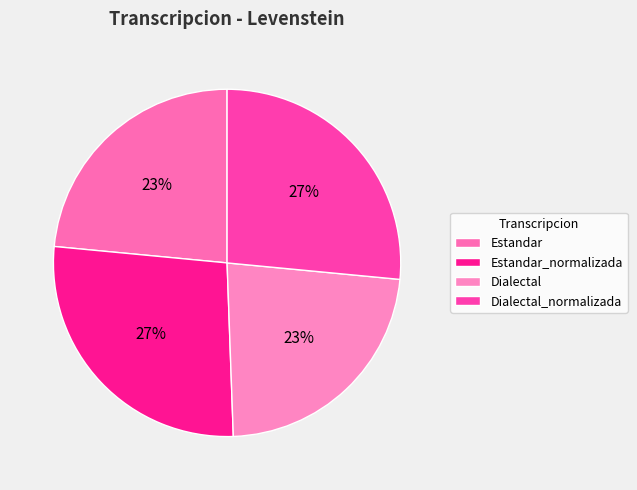

Is the sum of Estandar and Dialectal_normalizada greater than half?

Yes